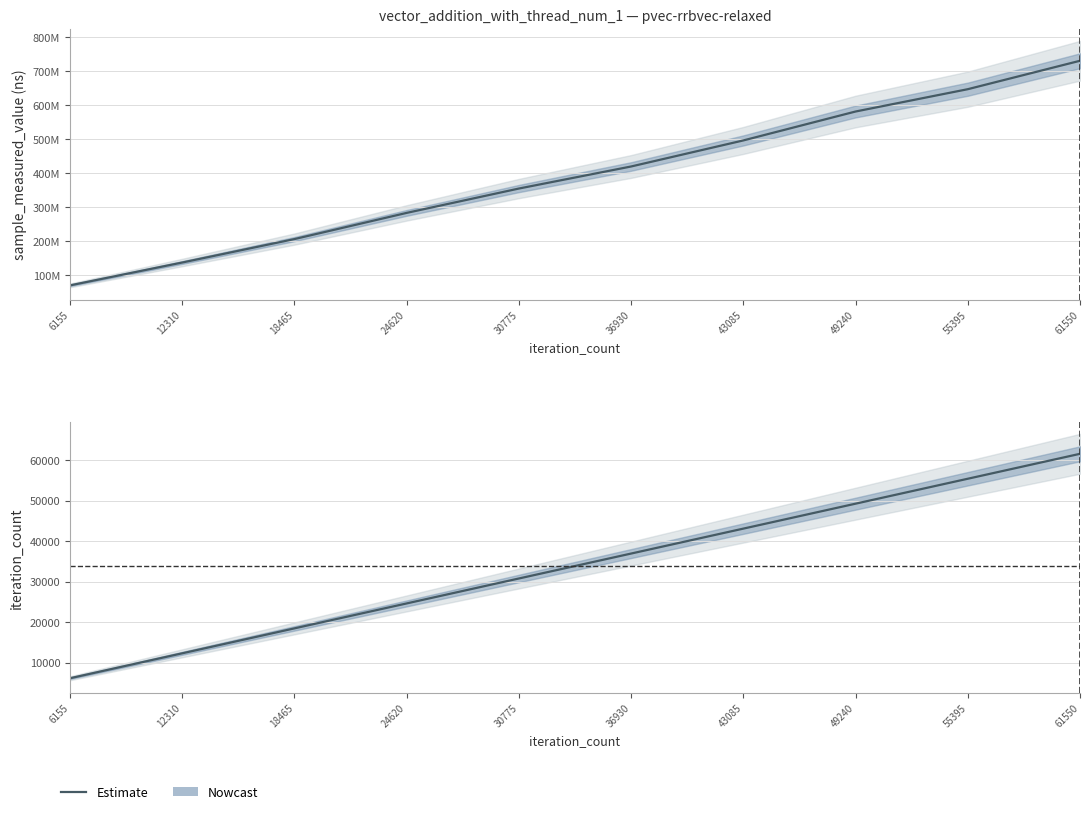

Which label corresponds to the largest value in the chart?

61550